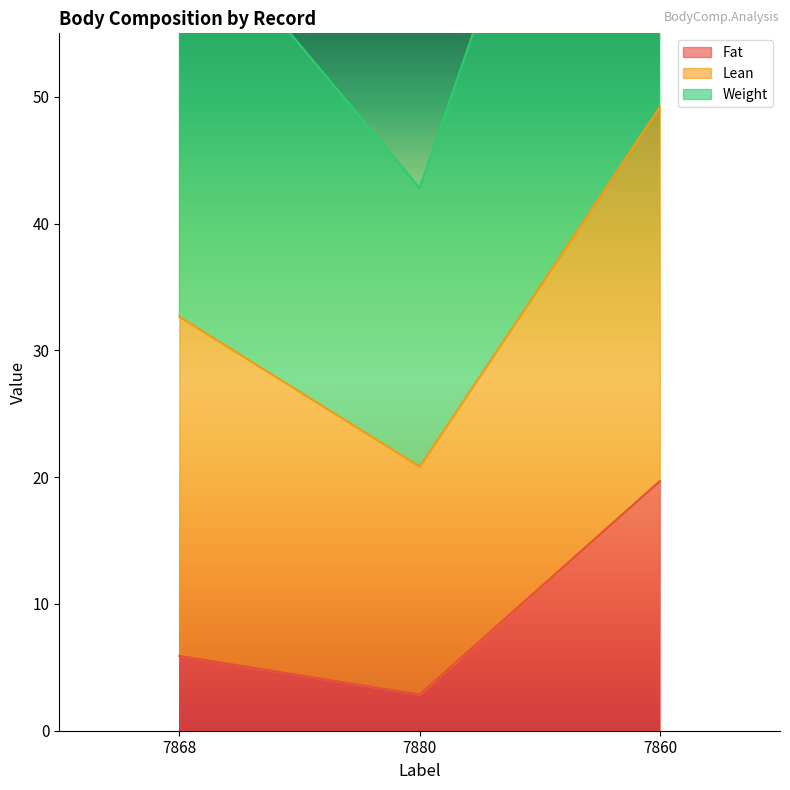

Which series has the largest range (max minus min)?

Weight